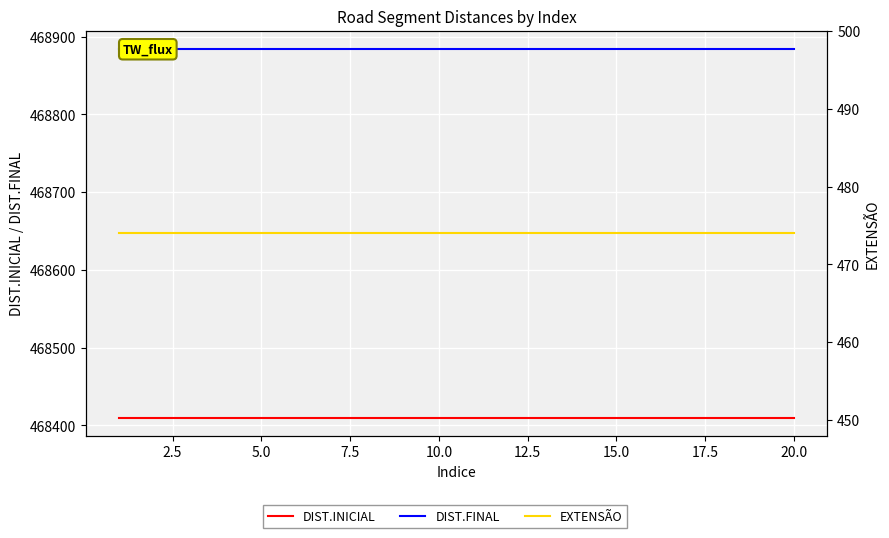

Which series has the widest spread of values?

DIST.INICIAL